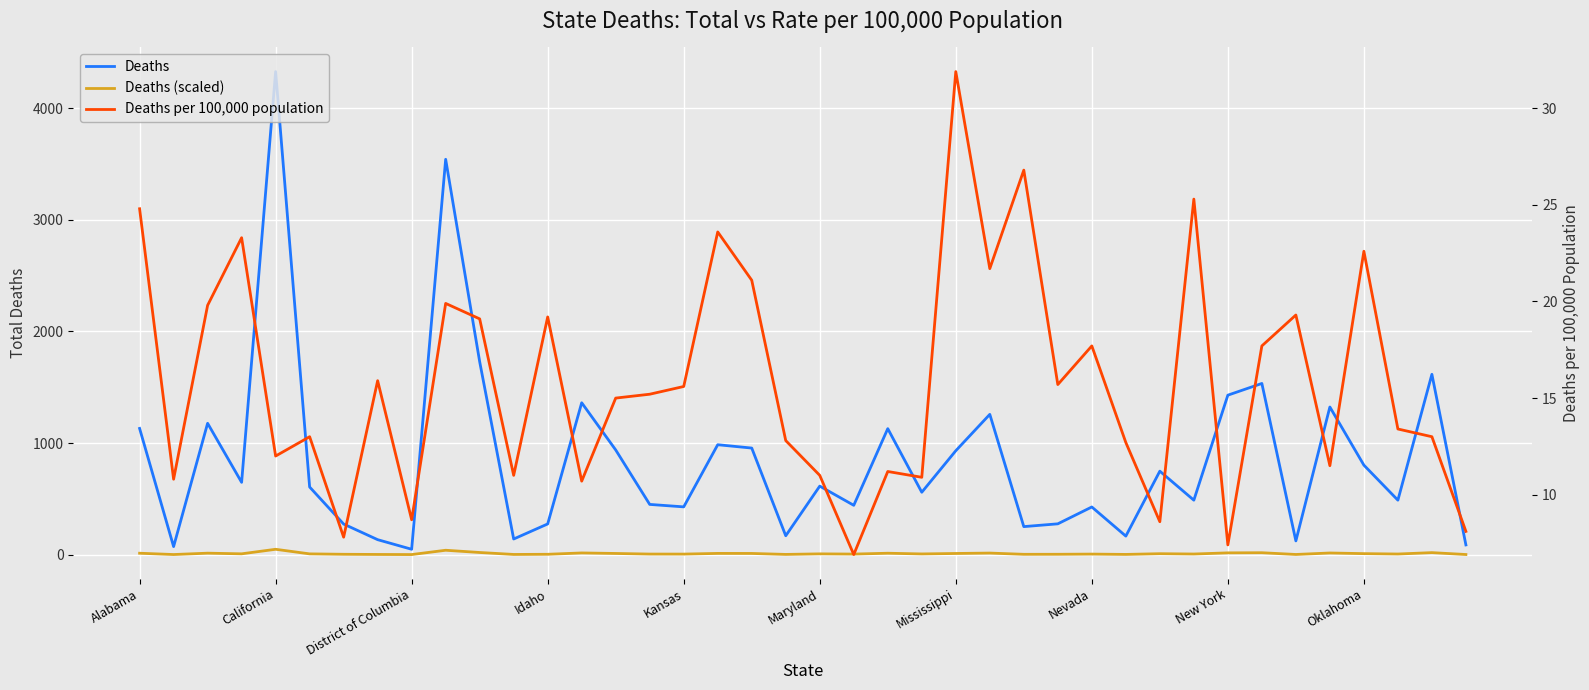

List the series in order of their peak value, highest first.

Deaths, Deaths (scaled), Deaths per 100,000 population